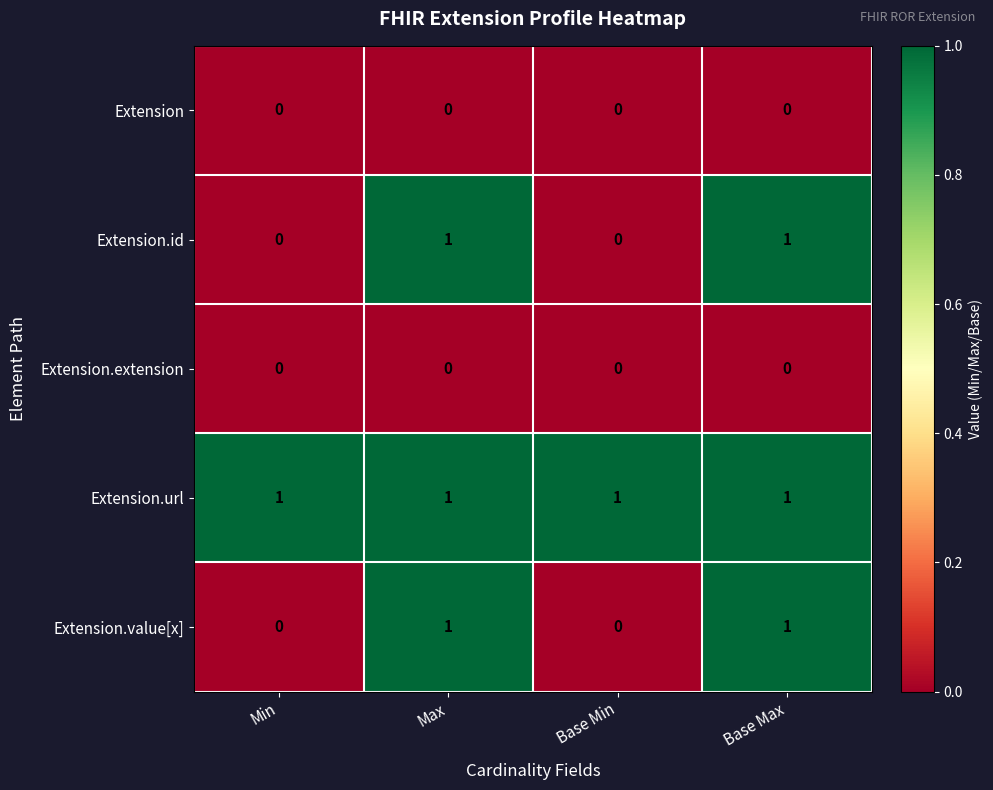

Which series has the largest total across all categories?

Extension.url